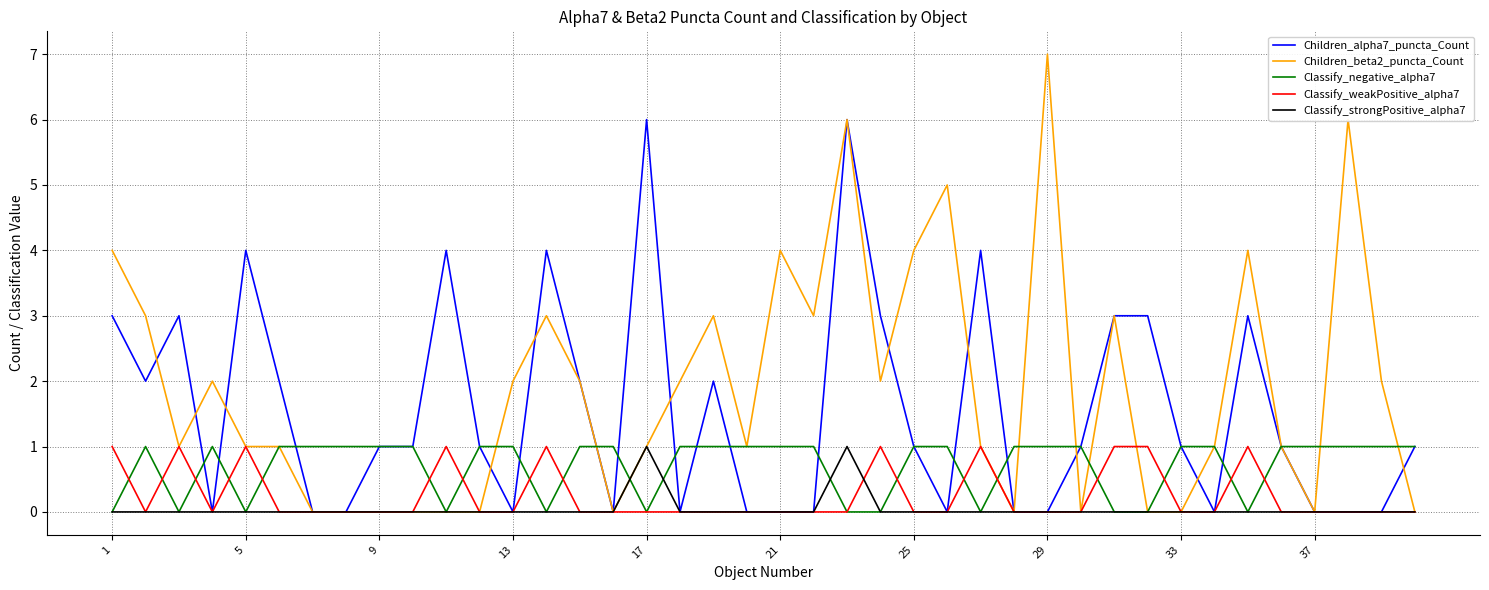

Which series has the widest spread of values?

Children_beta2_puncta_Count